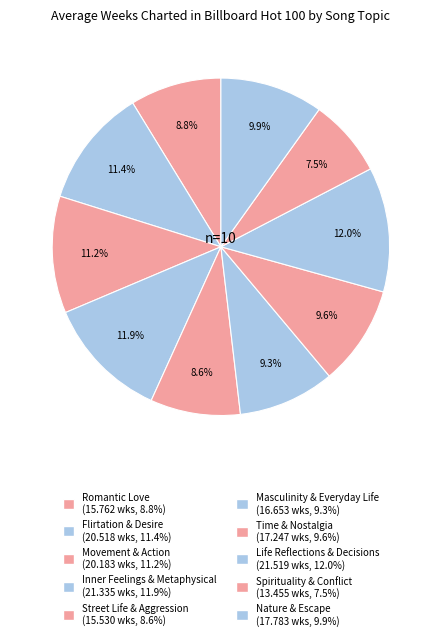

To the nearest percent, what is the difference between the Nature & Escape and Life Reflections & Decisions slice percentages?

2%